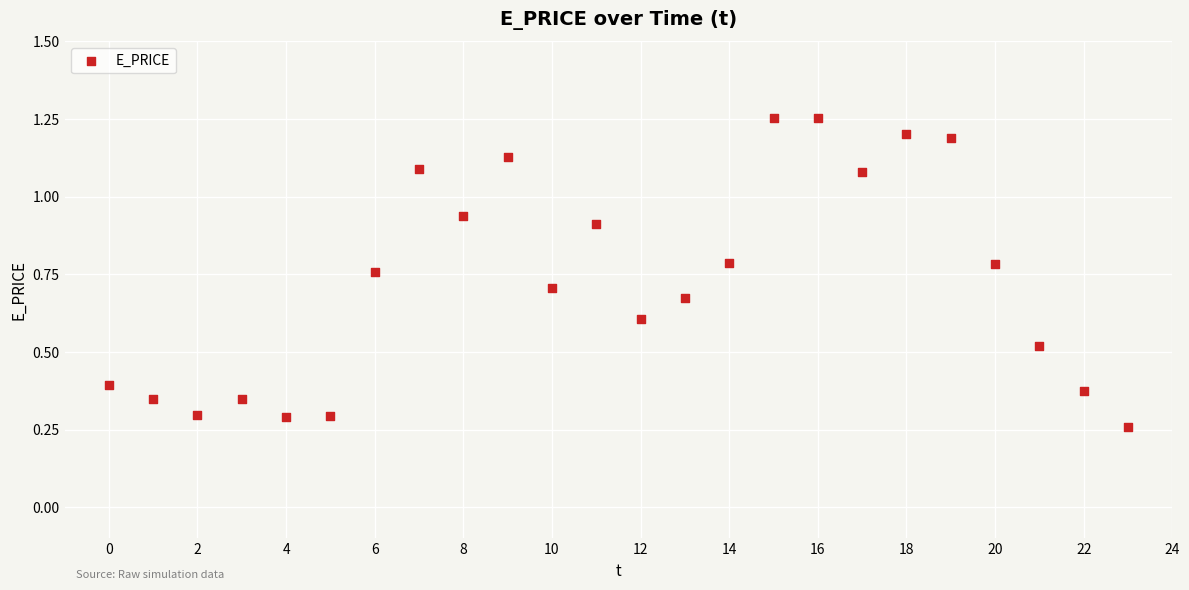

What is the range of Y values (max minus min)?

1.0